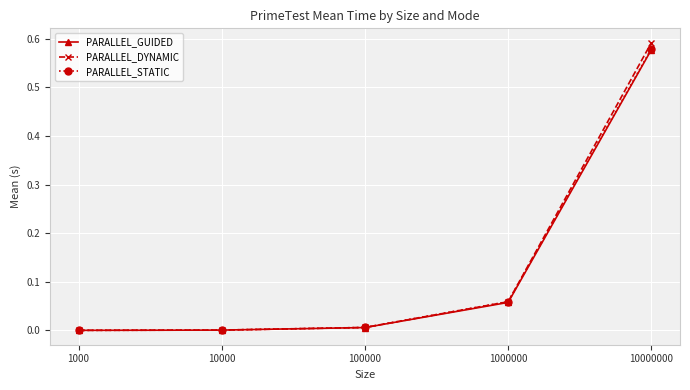

At which label does PARALLEL_STATIC reach its peak?

10000000